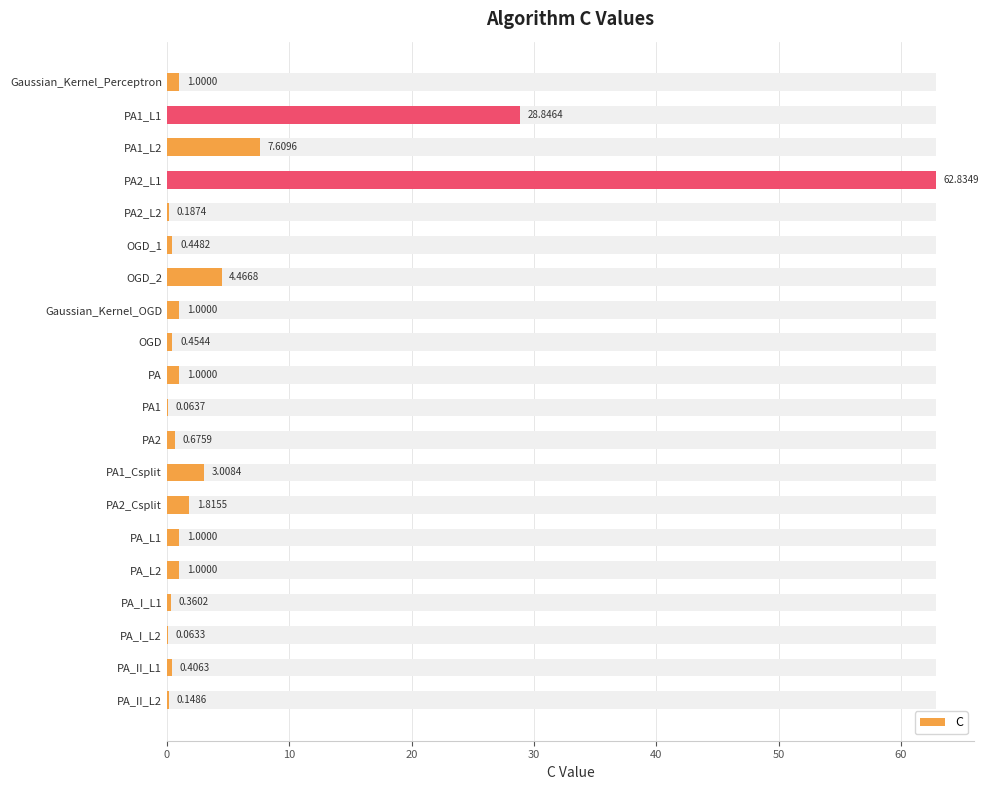

Are the bars horizontal?

Yes